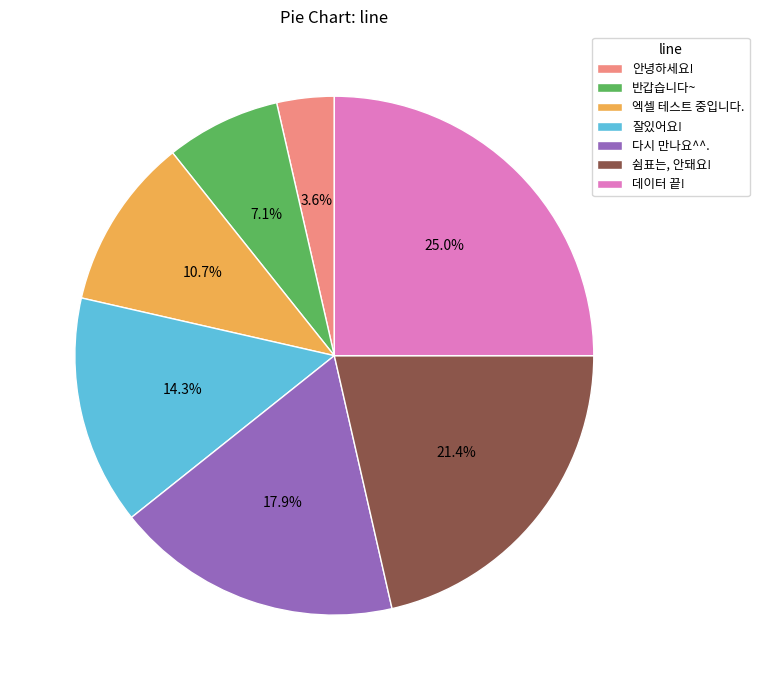

Which category has the smallest portion of the pie?

안녕하세요!